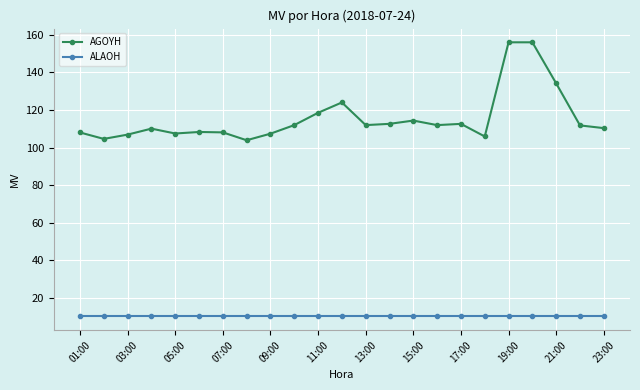

What is the value of the AGOYH point at the 16th from the left?

112.0